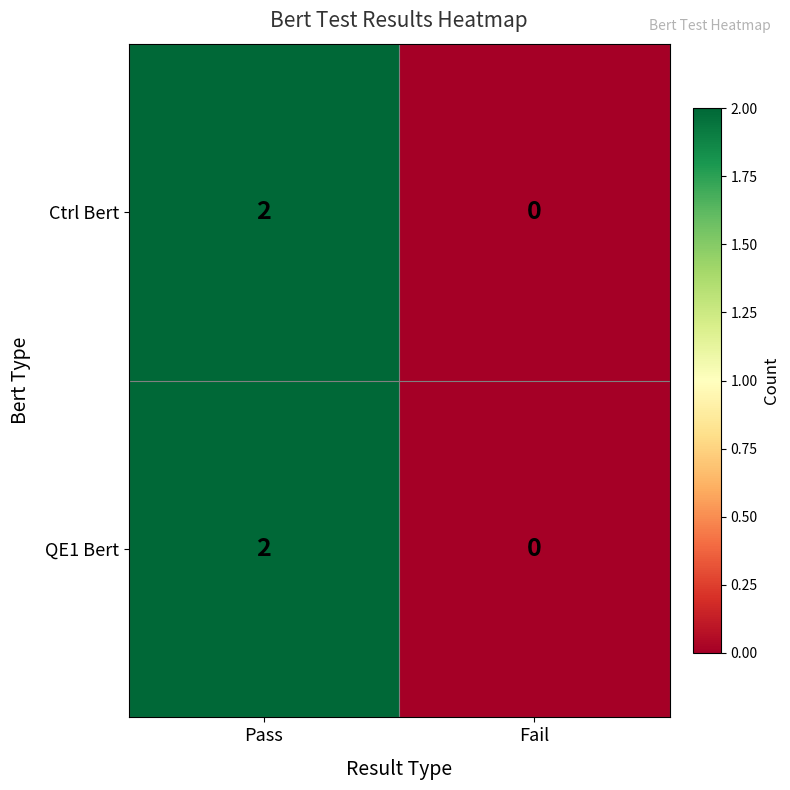

What is the maximum value shown in the chart?

2